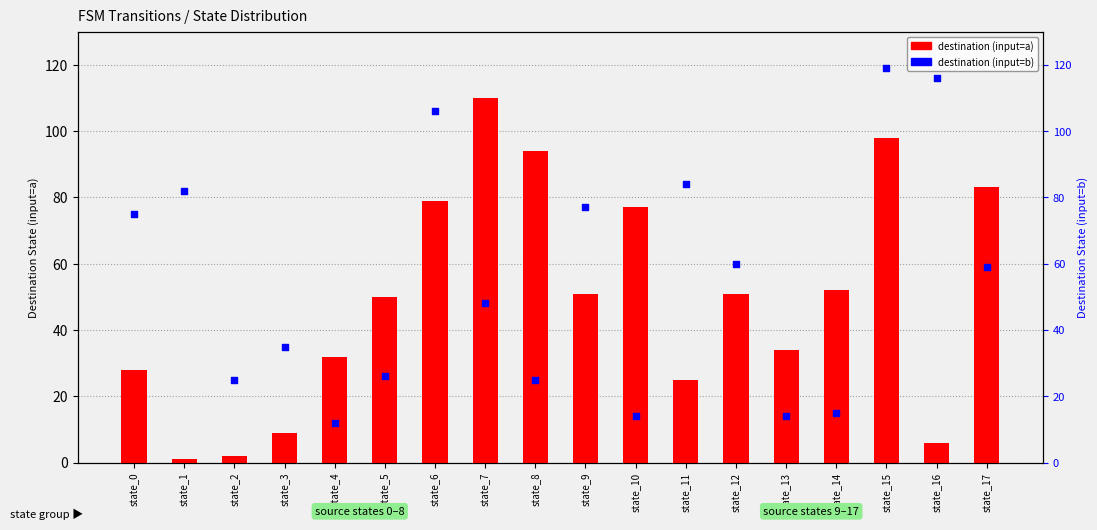

Which series reaches the minimum Y coordinate?

destination state (input=a)